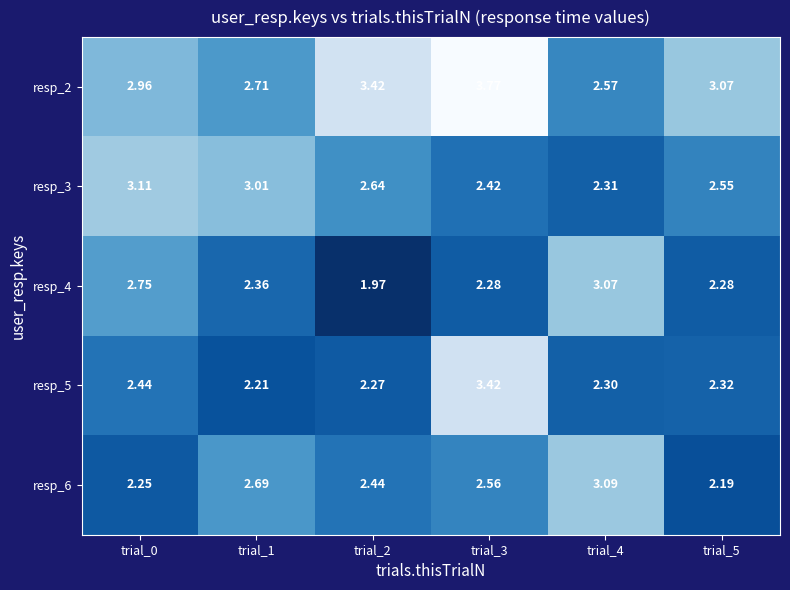

What is the spread (max minus min) of values at trial_3?

1.5